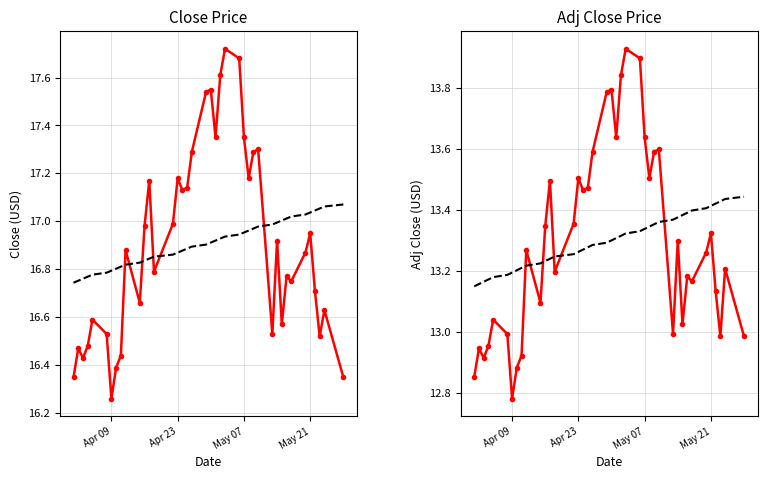

What is the sum of all Trend values?

531.8